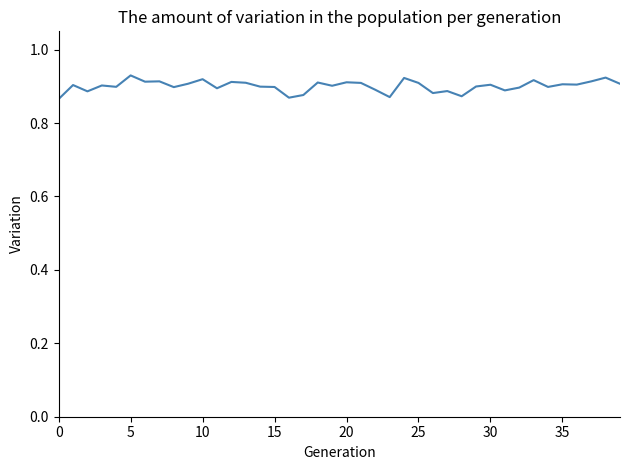

The chart shows a value of 0.9 at 30. True or false?

True